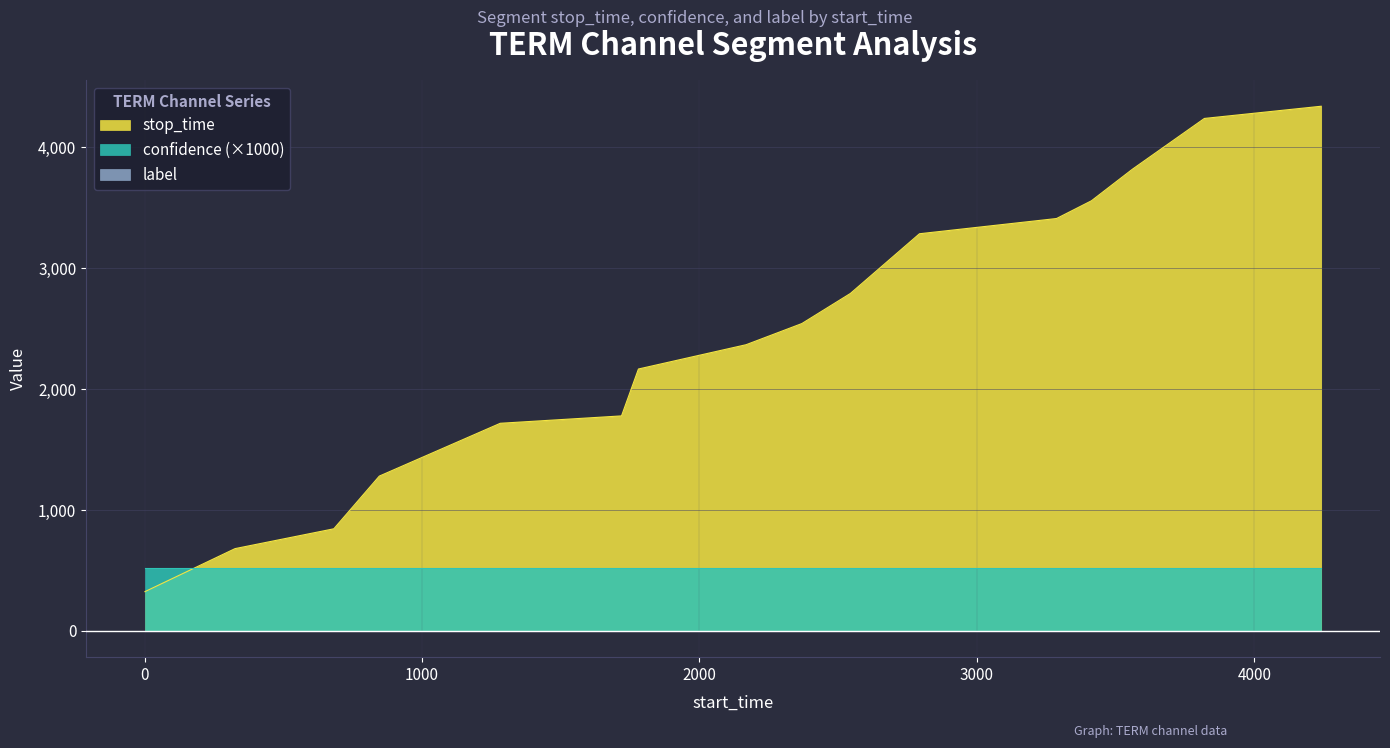

Which series ends up on top after the final intersection of confidence (×1000) and stop_time?

stop_time